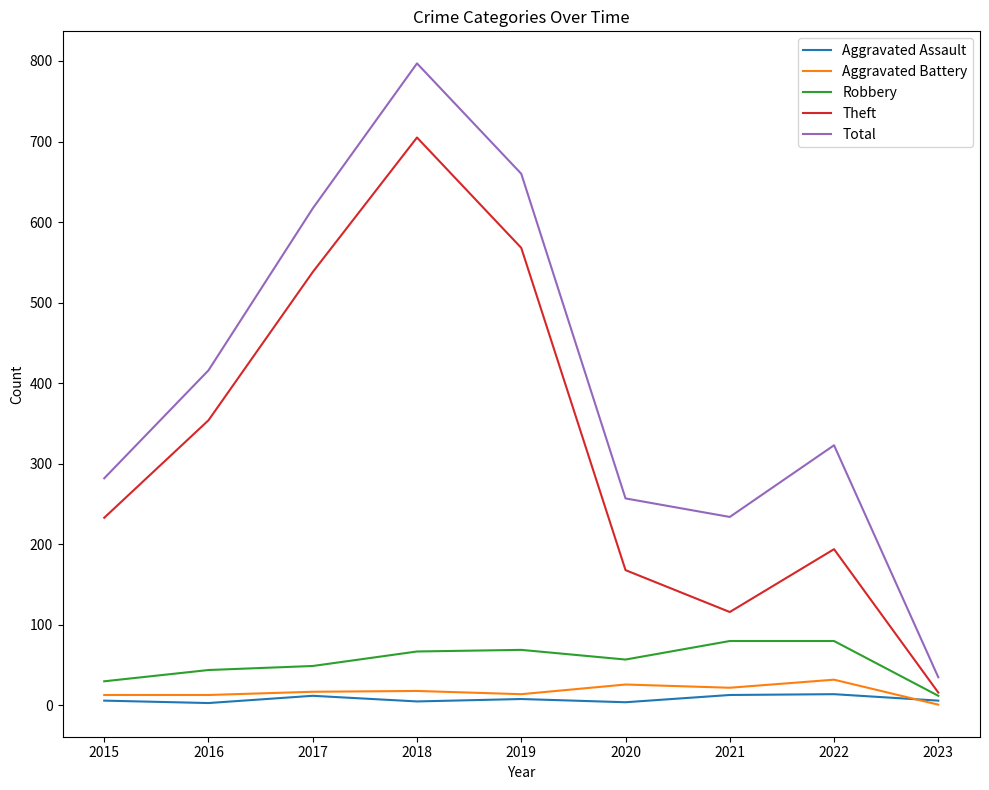

Rank the series by their maximum value, from lowest to highest.

Aggravated Assault, Aggravated Battery, Robbery, Theft, Total